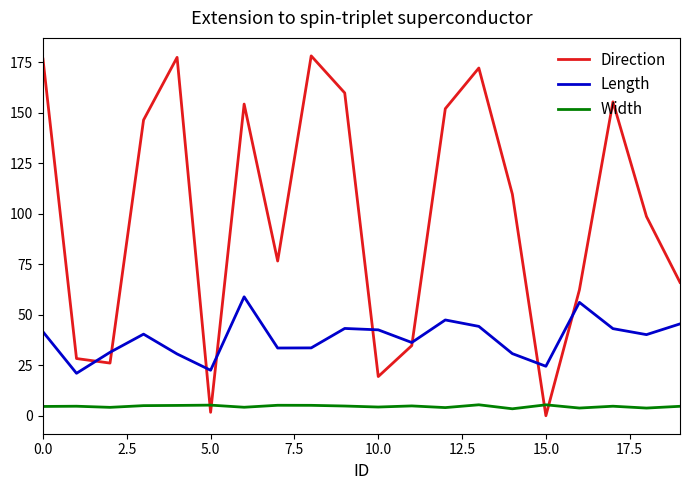

What is the average value of the Direction series?

99.8